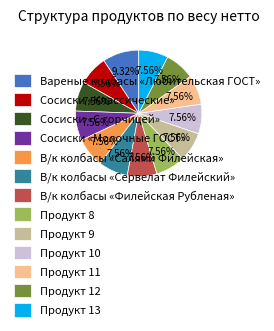

Is it true that Продукт 13 is 1% of the pie?

False